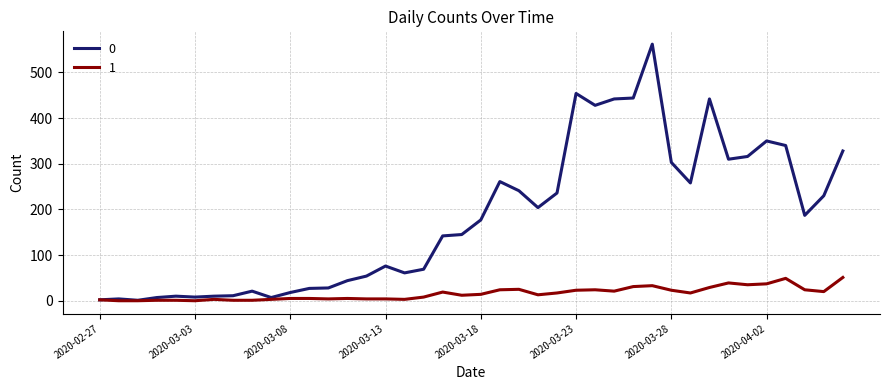

What is the greatest value displayed?

562